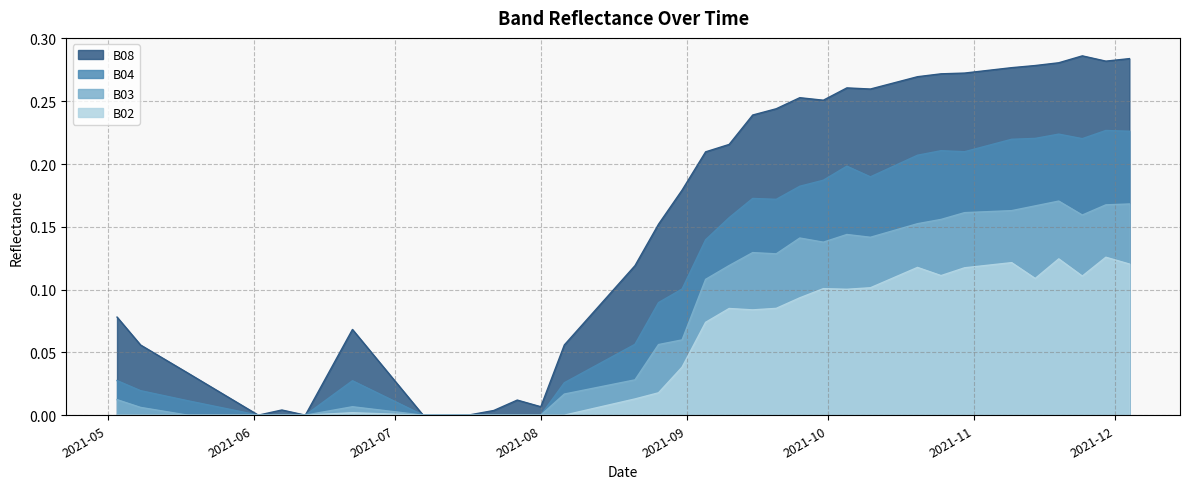

Which series has the largest total across all categories?

B08